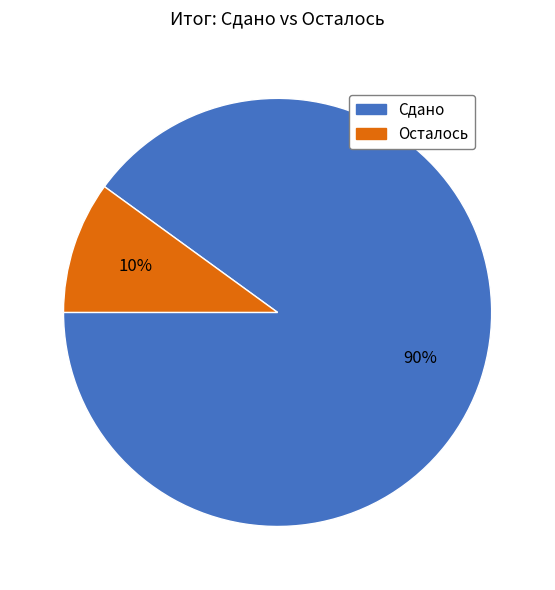

Rank the categories by value from highest to lowest.

Сдано, Осталось